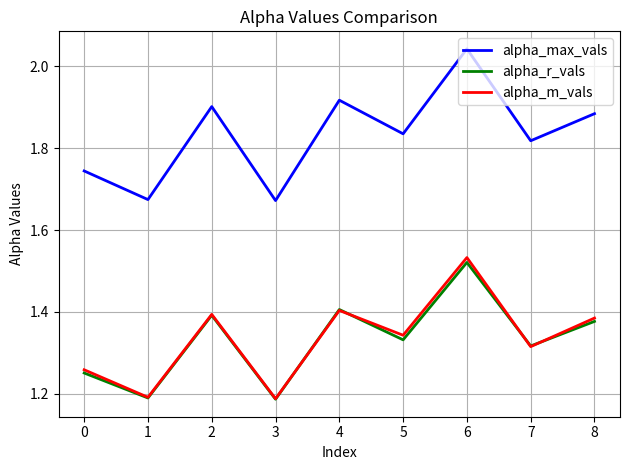

The value of alpha_max_vals at 8 is 3.0. True or false?

False